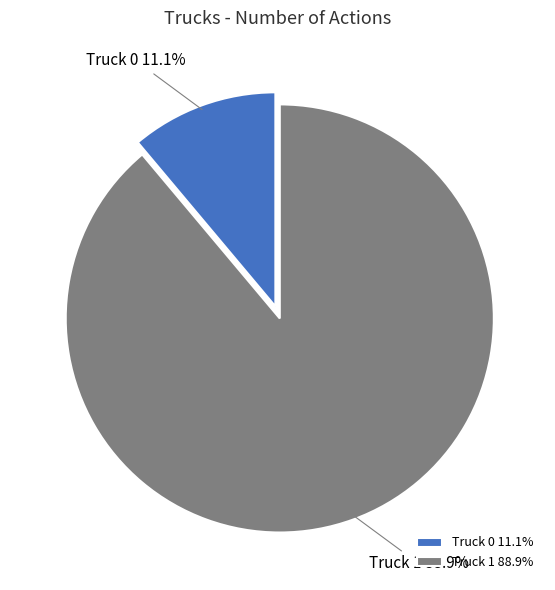

What is the ratio of the value at Truck 1 to the value at Truck 0?

8.0